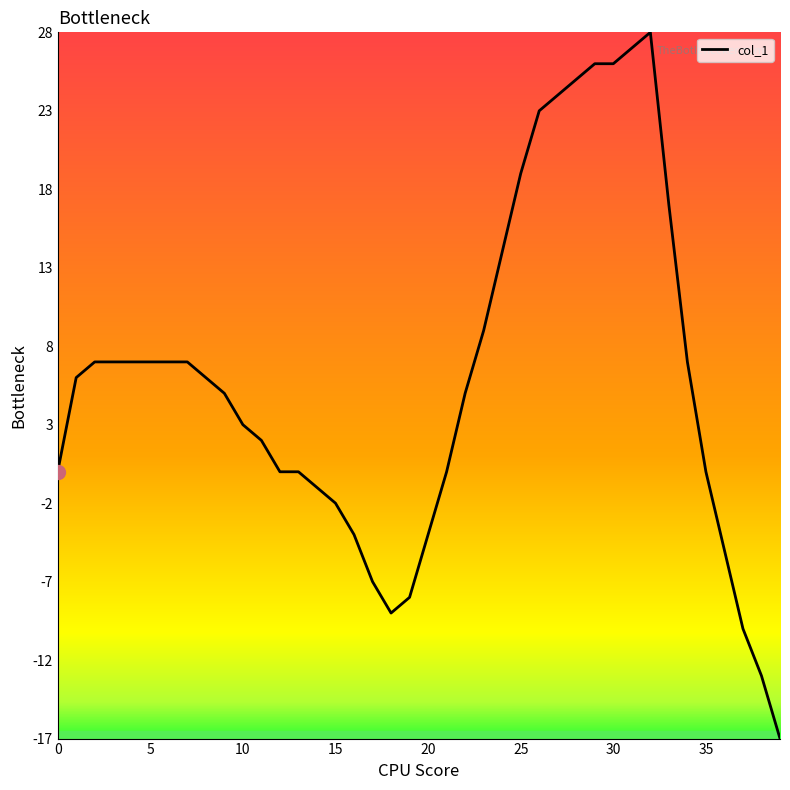

What is the greatest value displayed?

28